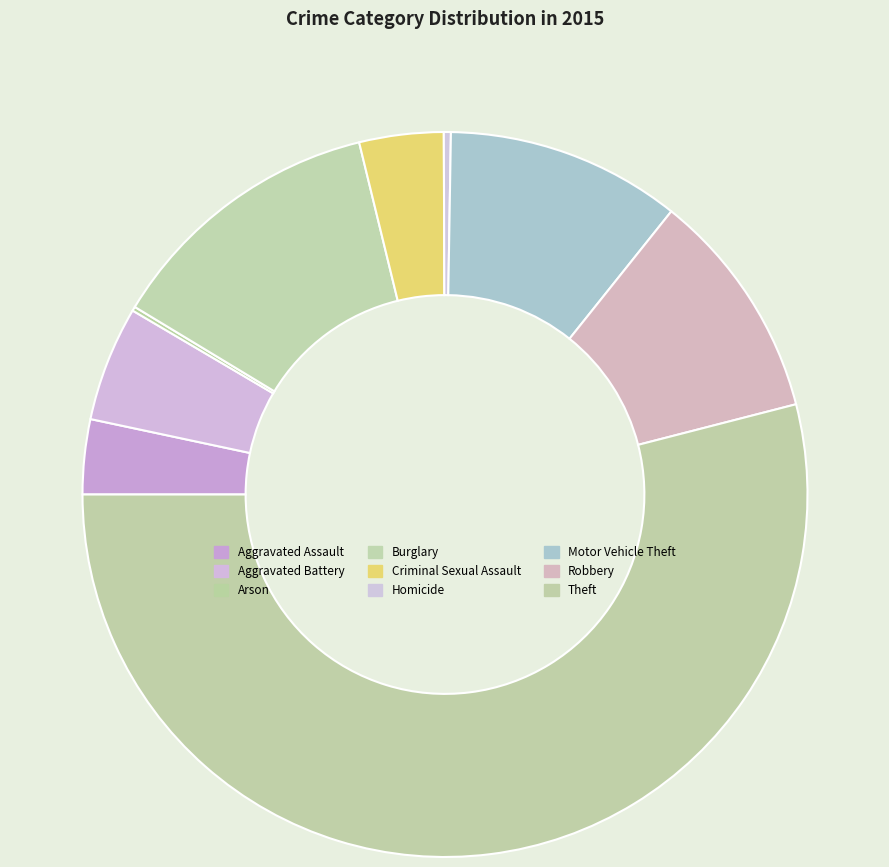

Which slice represents more than half of the pie?

Theft